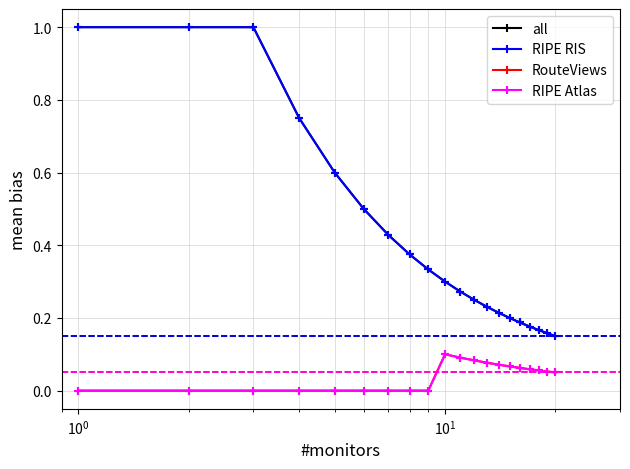

Does the chart have visible grid lines?

Yes